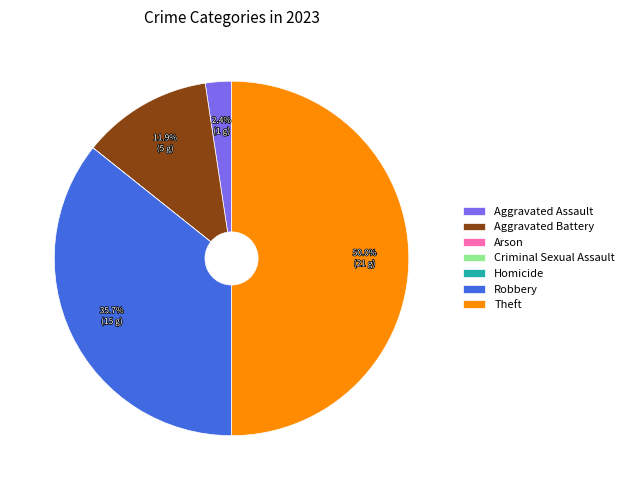

To the nearest percent, what is the difference between the largest and smallest slice percentages?

50%